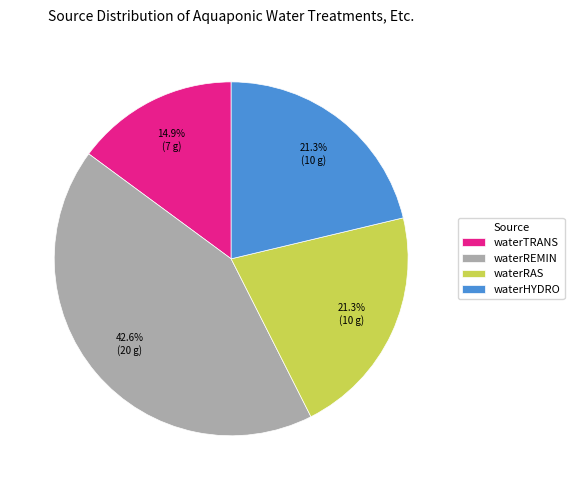

Which category has the biggest portion of the pie?

waterREMIN